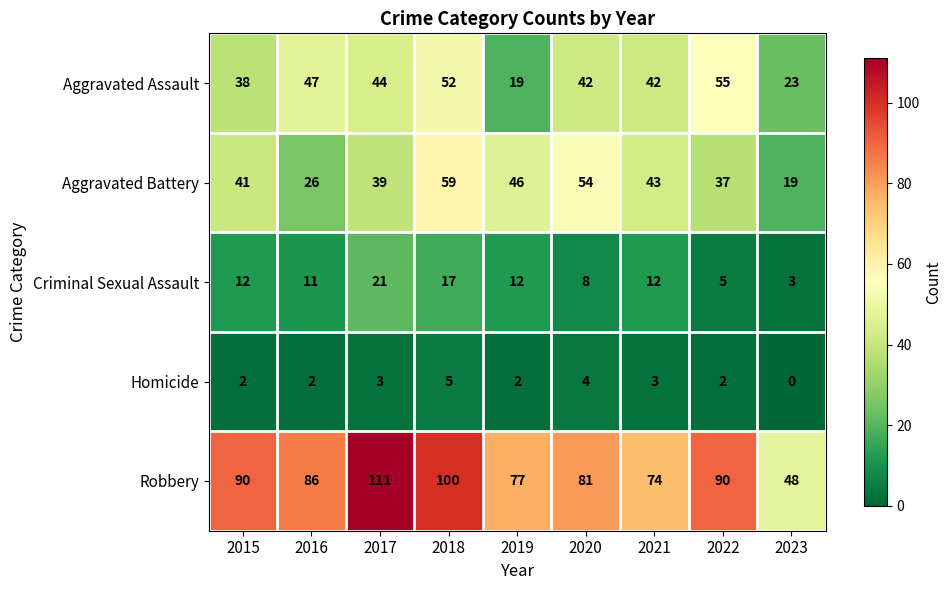

Which series has the largest range (max minus min)?

Robbery